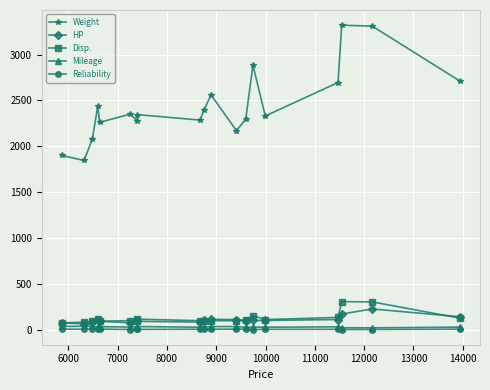

What is the difference between the second highest and minimum values in the HP series?

107